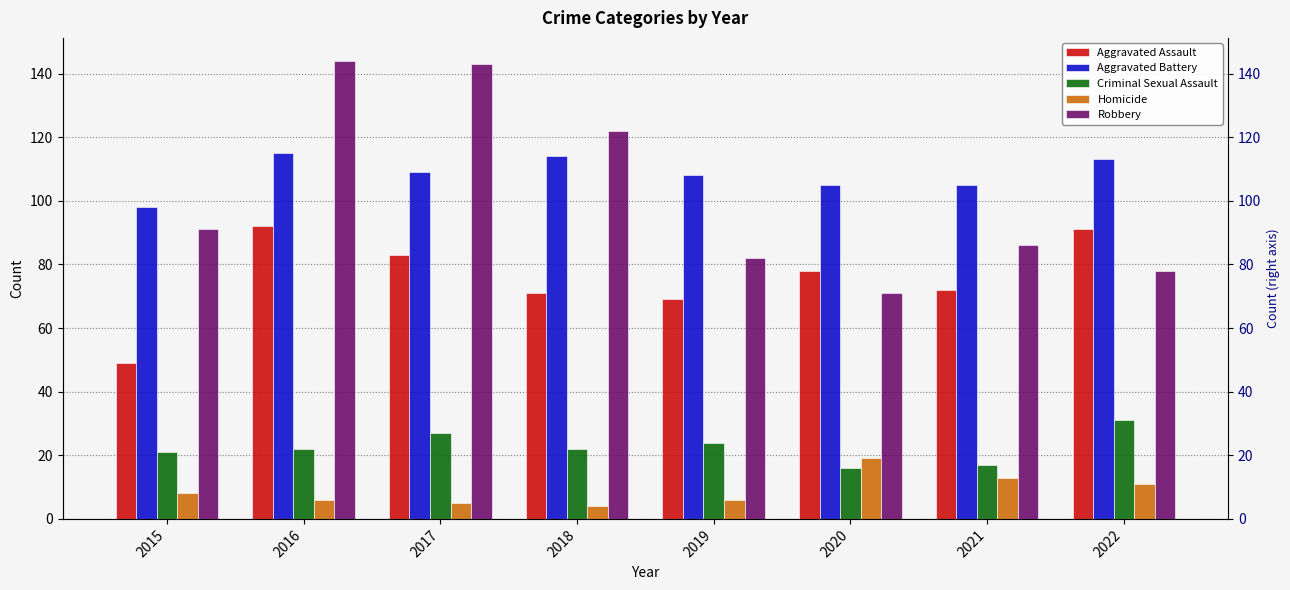

At which label does Criminal Sexual Assault first exceed 22?

2017